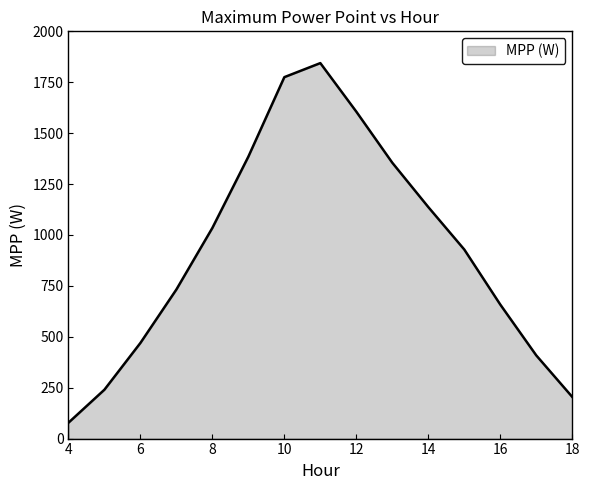

Count the number of categories in the chart.

15